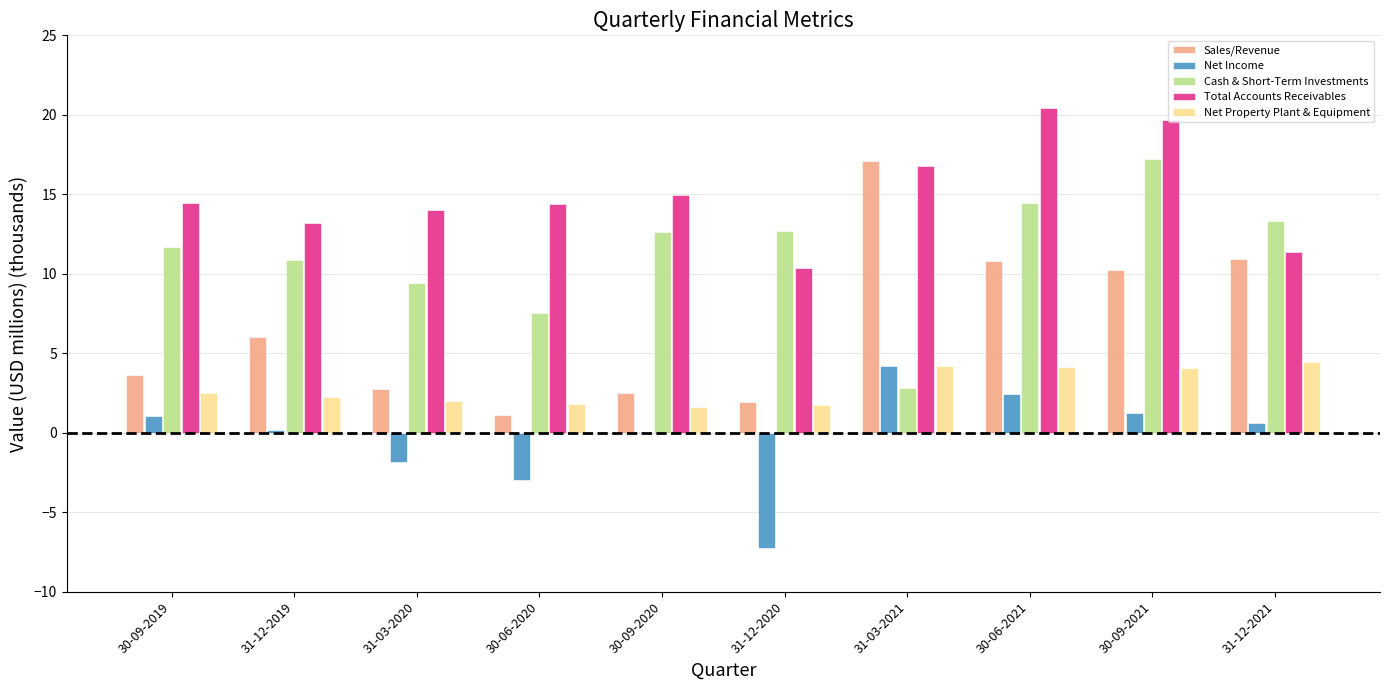

Which category has the highest value in the Sales/Revenue series?

31-03-2021